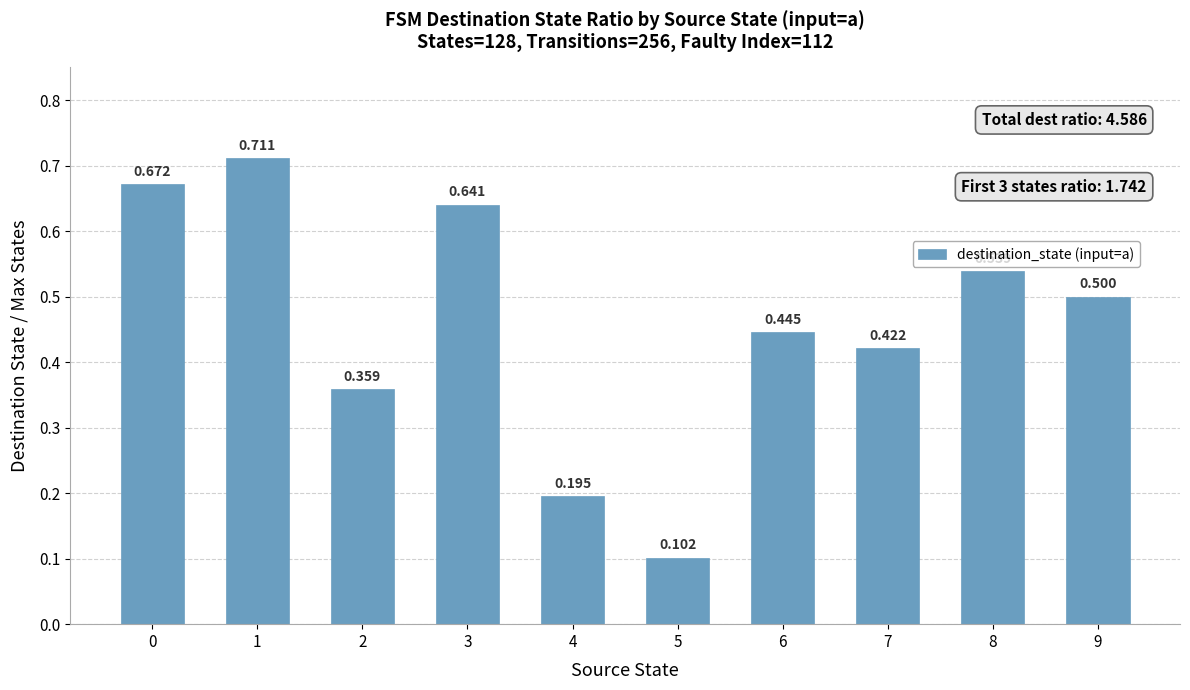

Reading left to right, transcribe all the data shown in this chart.

0=0.7	1=0.7	2=0.4	3=0.6	4=0.2	5=0.1	6=0.4	7=0.4	8=0.5	9=0.5